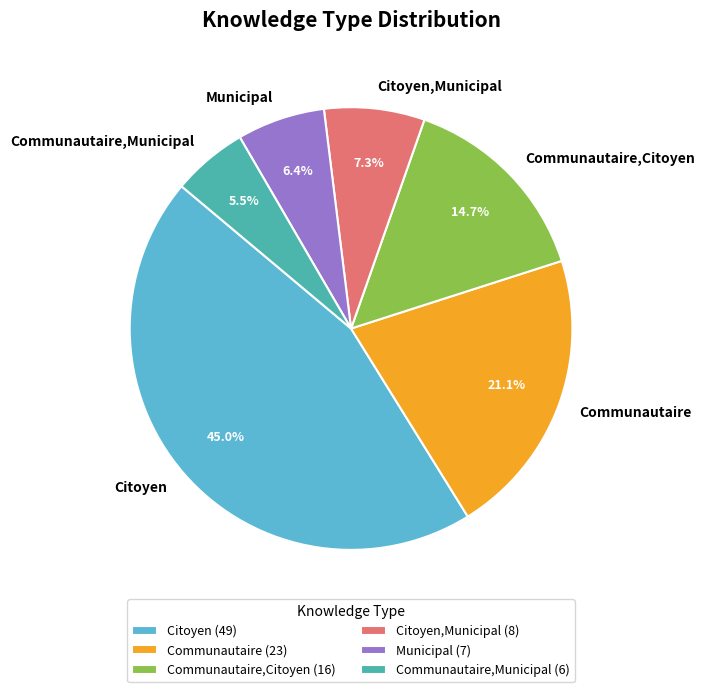

How many slices are in this pie chart?

6